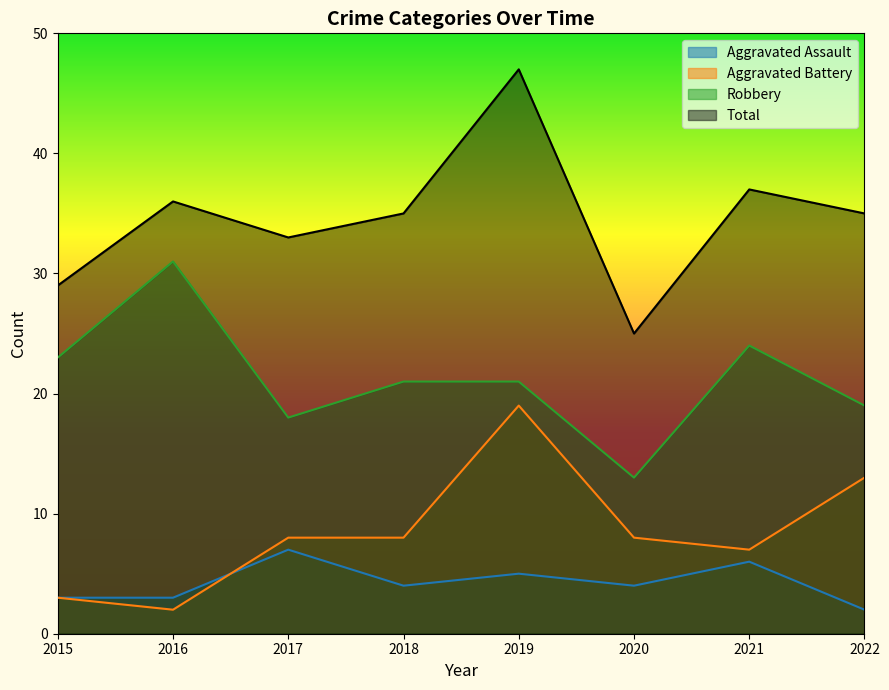

The Aggravated Assault series shows 6 at 2021. True or false?

True